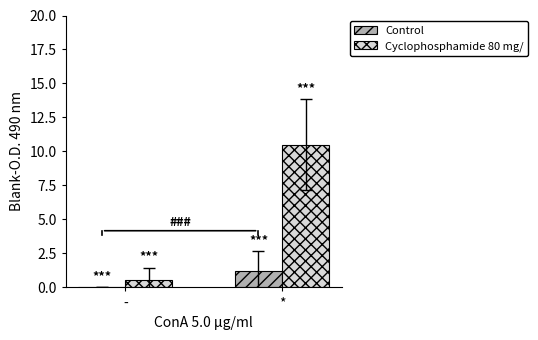

True or false: Cyclophosphamide 80 mg/ has a value of 10.5 at *.

True